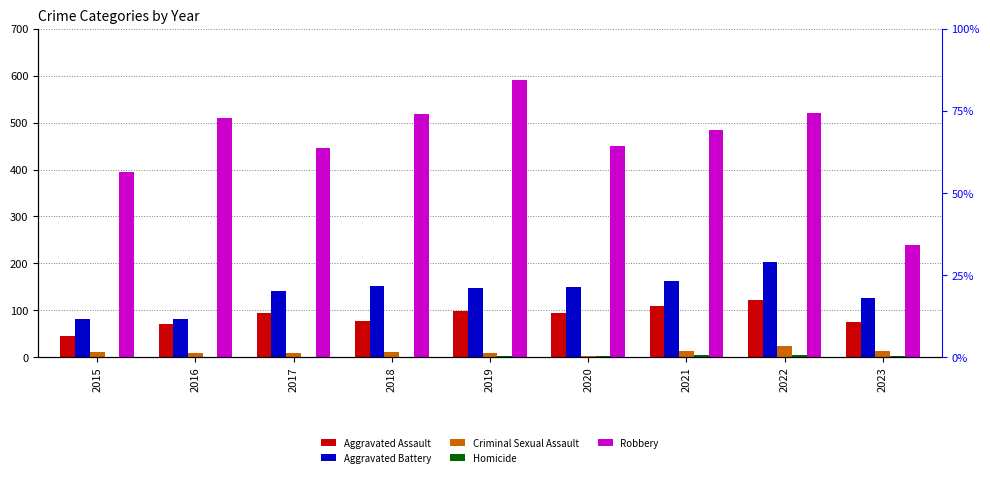

What is the value of the Robbery bar at the 7th from the left?

484